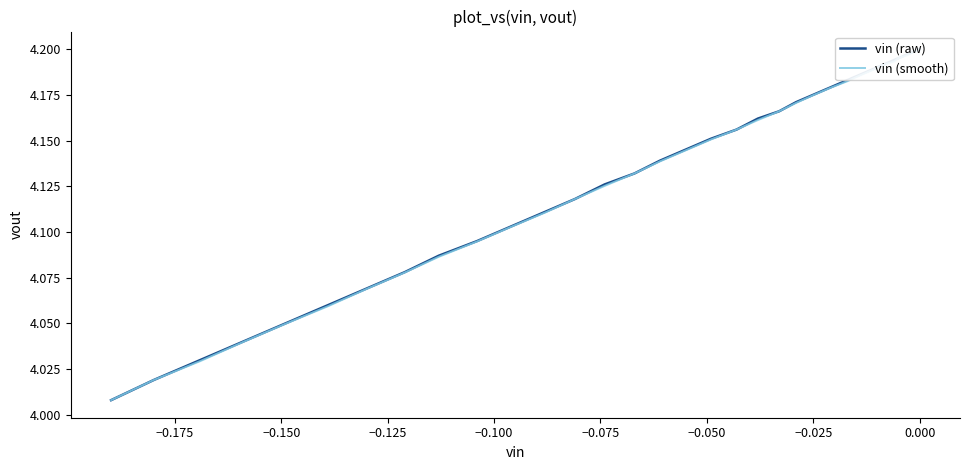

True or false: vin (smooth) has more than 1 interior local peaks.

False